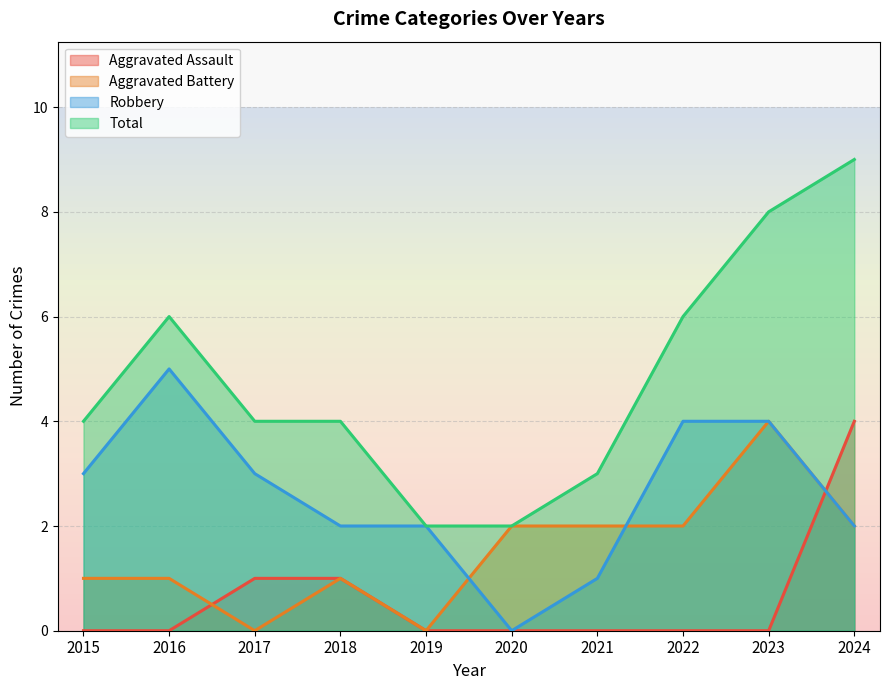

Which series changed the most between 2019 and 2022?

Total